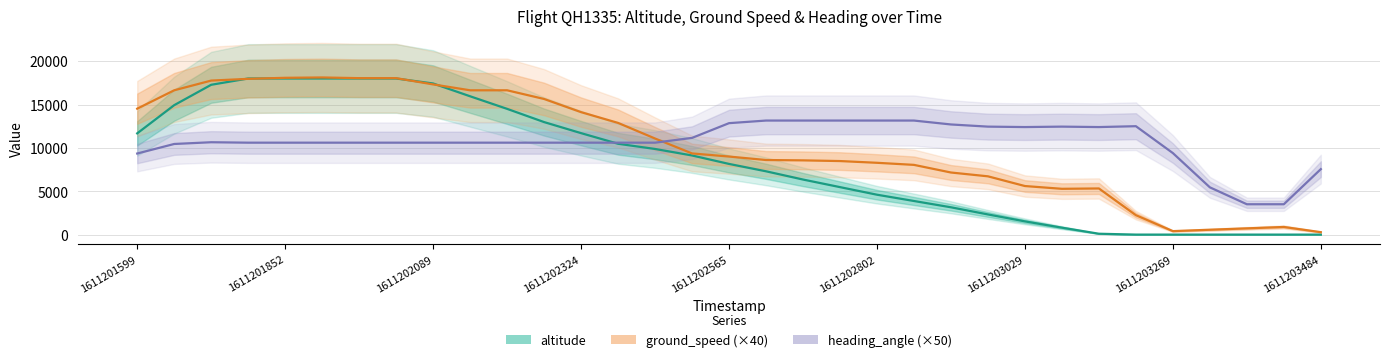

Where do altitude and ground_speed (×40) first cross each other?

1611202089 and 1611202324